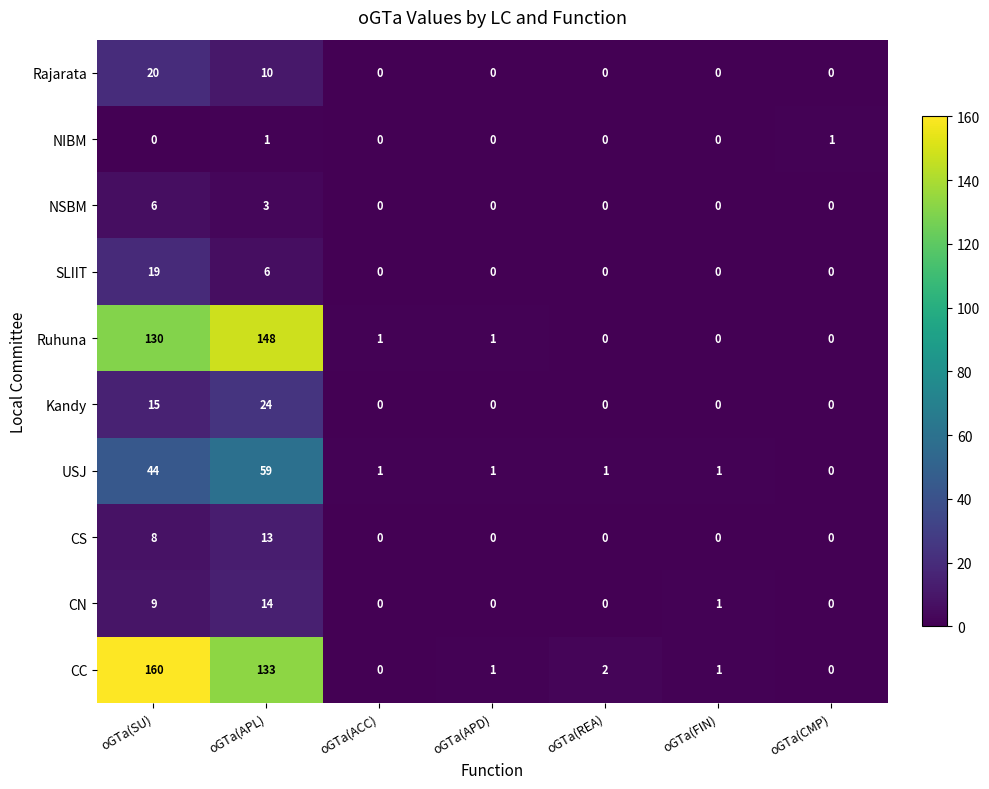

The value of SLIIT at oGTa(ACC) is -8. True or false?

False